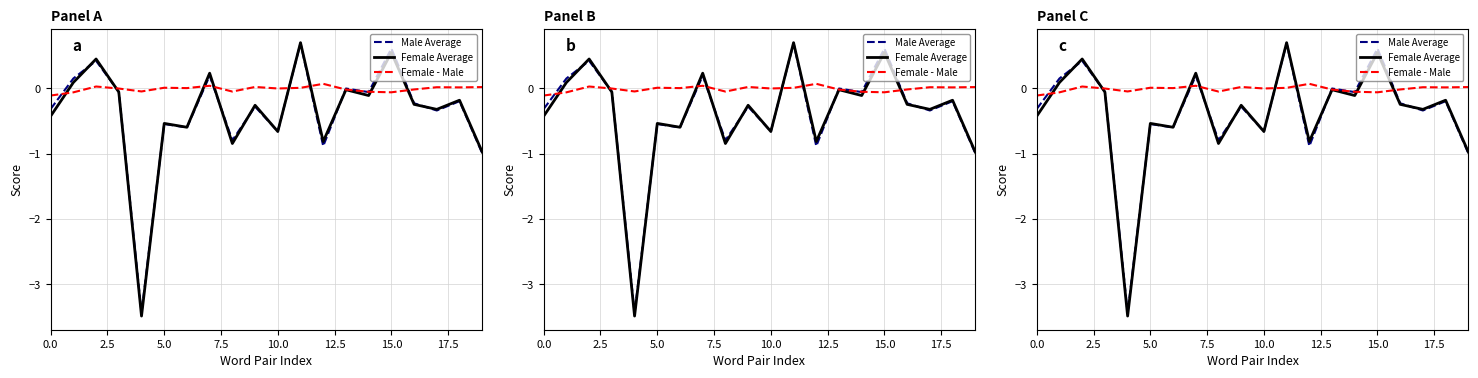

What are all the series names shown in the legend?

Male Average, Female Average, Female - Male